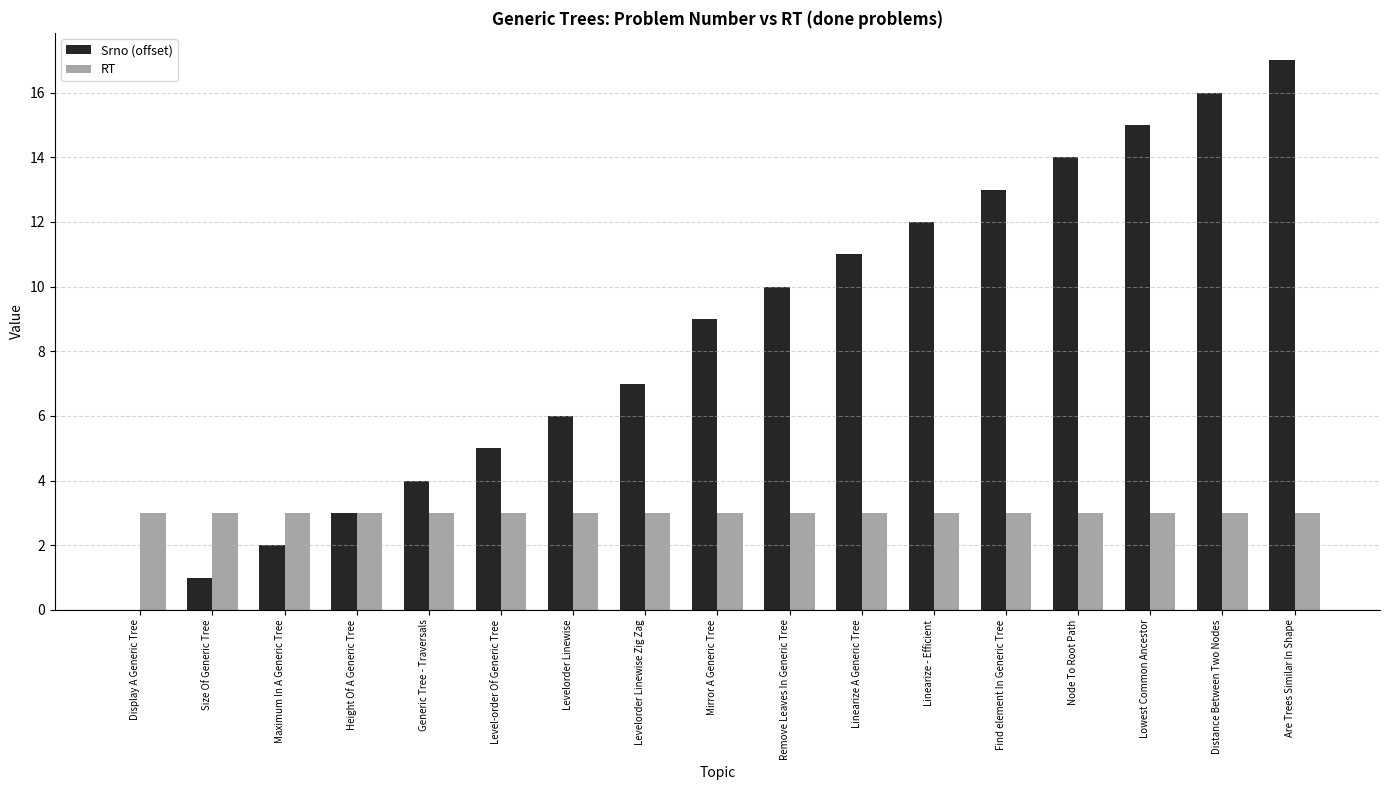

Which series has the widest spread of values?

Srno (offset)